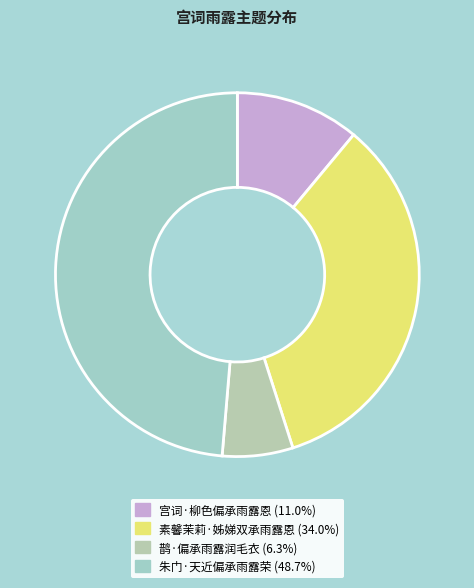

Is there a majority slice in this chart?

No